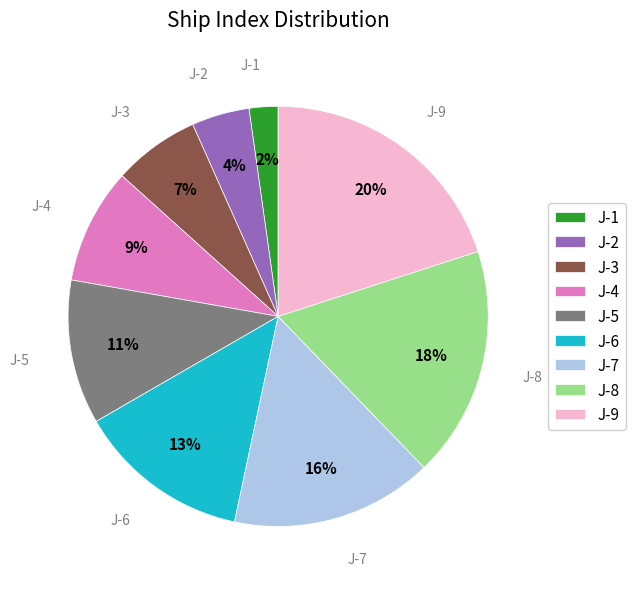

How many segments does this pie chart have?

9